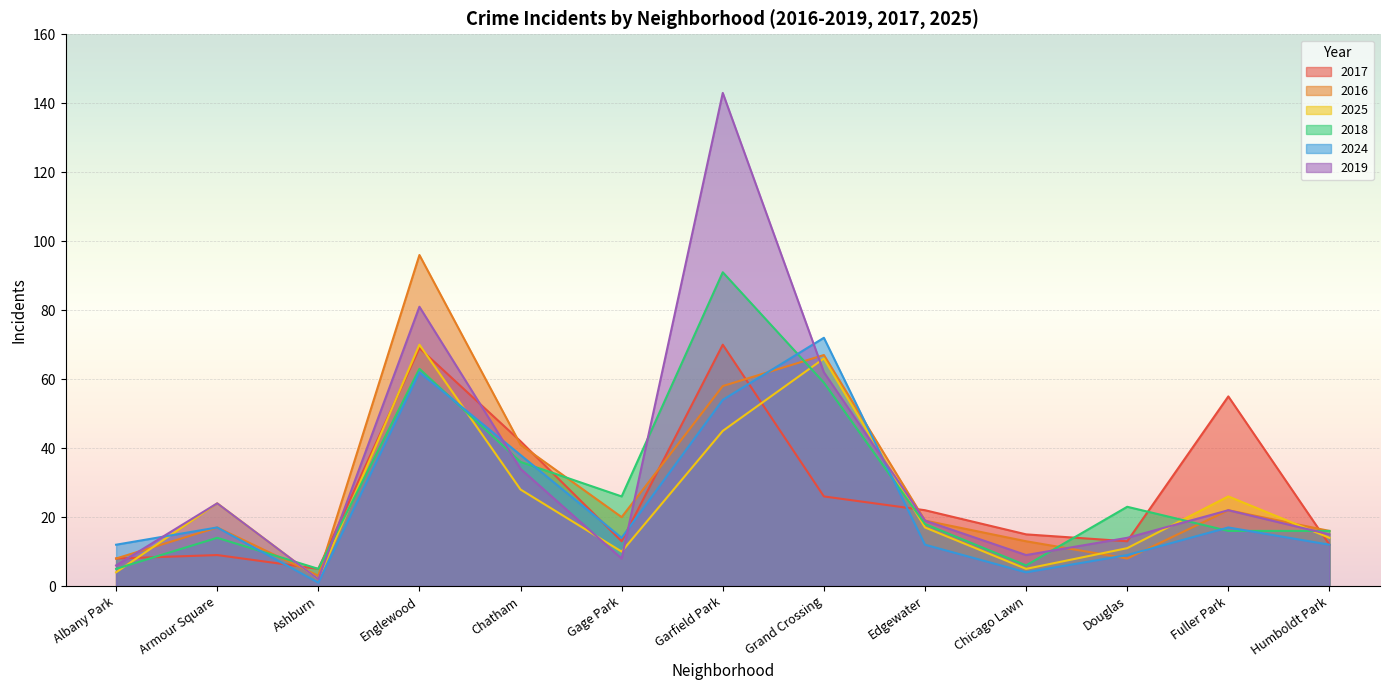

Reading left to right, list all the values displayed in this chart.

2017: Albany Park=8	Armour Square=9	Ashburn=5	Englewood=69	Chatham=42	Gage Park=13	Garfield Park=70	Grand Crossing=26	Edgewater=22	Chicago Lawn=15	Douglas=13	Fuller Park=55	Humboldt Park=12
2016: Albany Park=8	Armour Square=17	Ashburn=3	Englewood=96	Chatham=41	Gage Park=20	Garfield Park=58	Grand Crossing=67	Edgewater=19	Chicago Lawn=13	Douglas=8	Fuller Park=22	Humboldt Park=16
2025: Albany Park=4	Armour Square=24	Ashburn=2	Englewood=70	Chatham=28	Gage Park=10	Garfield Park=45	Grand Crossing=66	Edgewater=17	Chicago Lawn=5	Douglas=11	Fuller Park=26	Humboldt Park=14
2018: Albany Park=5	Armour Square=14	Ashburn=5	Englewood=63	Chatham=36	Gage Park=26	Garfield Park=91	Grand Crossing=59	Edgewater=18	Chicago Lawn=6	Douglas=23	Fuller Park=16	Humboldt Park=16
2024: Albany Park=12	Armour Square=17	Ashburn=1	Englewood=62	Chatham=38	Gage Park=14	Garfield Park=54	Grand Crossing=72	Edgewater=12	Chicago Lawn=4	Douglas=9	Fuller Park=17	Humboldt Park=12
2019: Albany Park=6	Armour Square=24	Ashburn=2	Englewood=81	Chatham=34	Gage Park=8	Garfield Park=143	Grand Crossing=62	Edgewater=19	Chicago Lawn=9	Douglas=14	Fuller Park=22	Humboldt Park=15